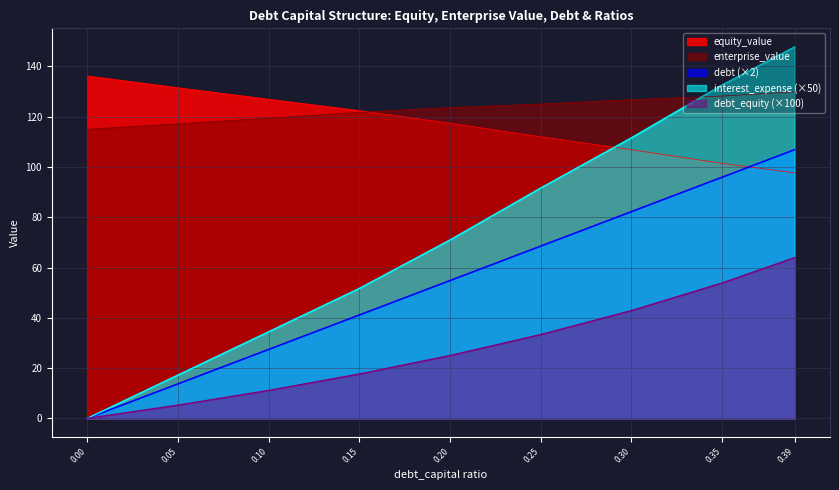

What are all the series names shown in the legend?

equity_value, enterprise_value, debt (×2), interest_expense (×50), debt_equity (×100)